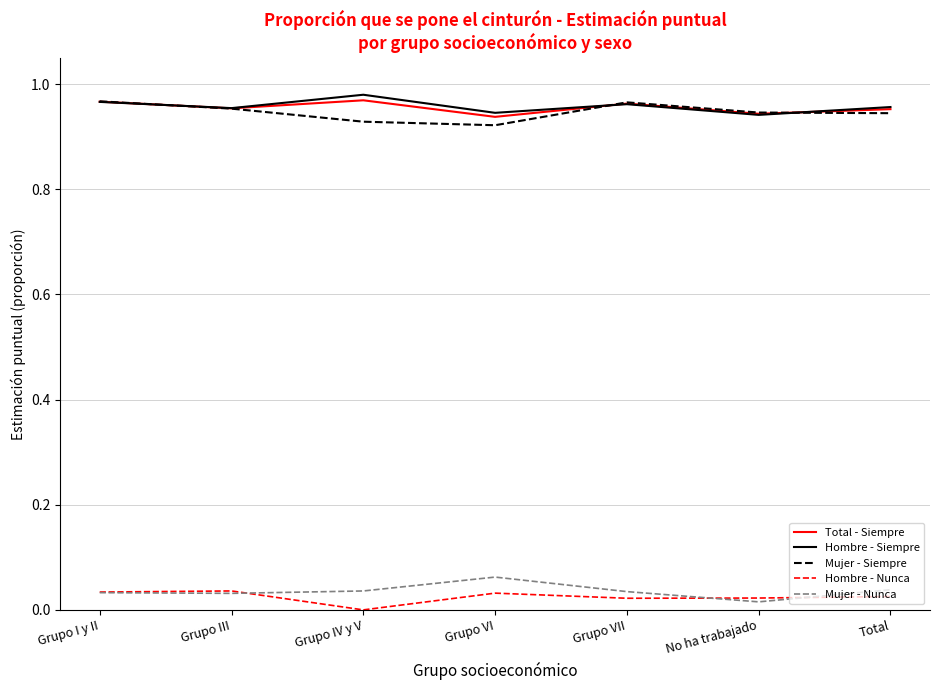

What are all the series names shown in the legend?

Total - Siempre, Hombre - Siempre, Mujer - Siempre, Hombre - Nunca, Mujer - Nunca